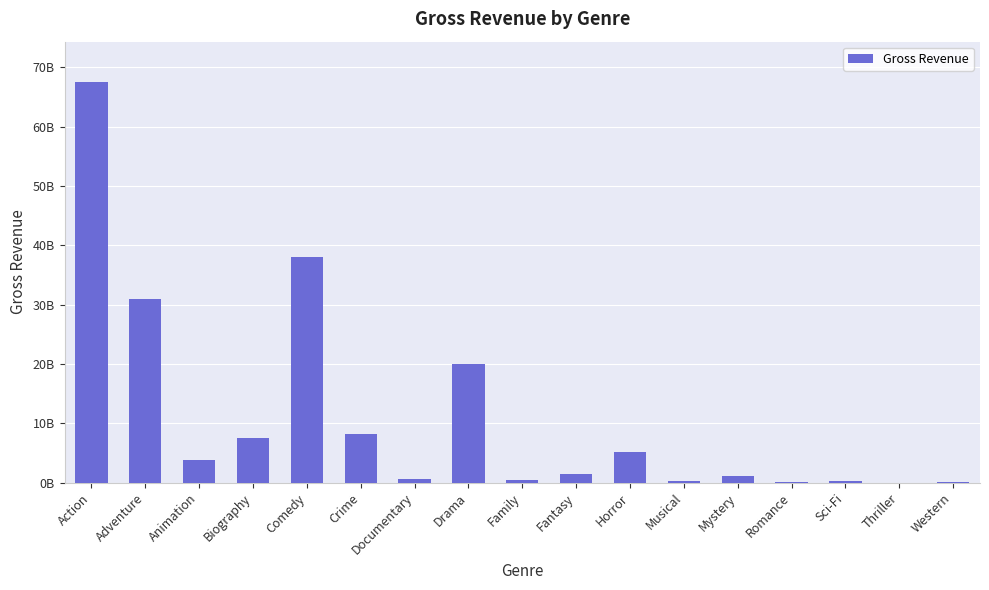

What is the value of the 9th bar from the left?

447481433